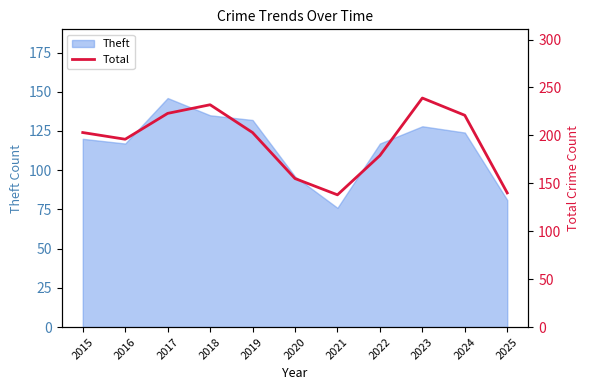

Does the chart display data point markers on the line(s)?

No